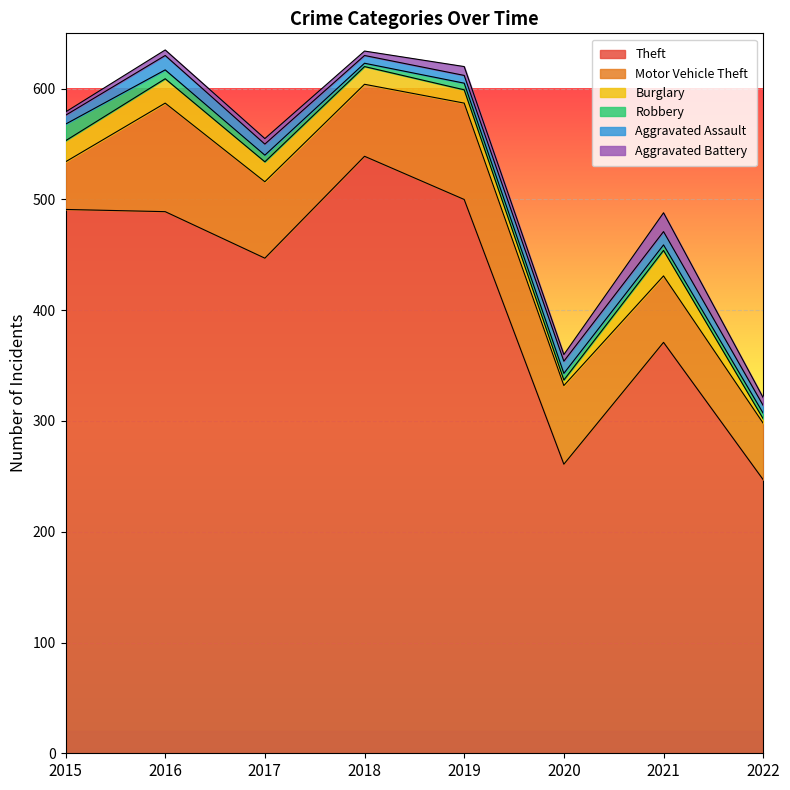

At which category does Burglary reach its first local peak?

2016